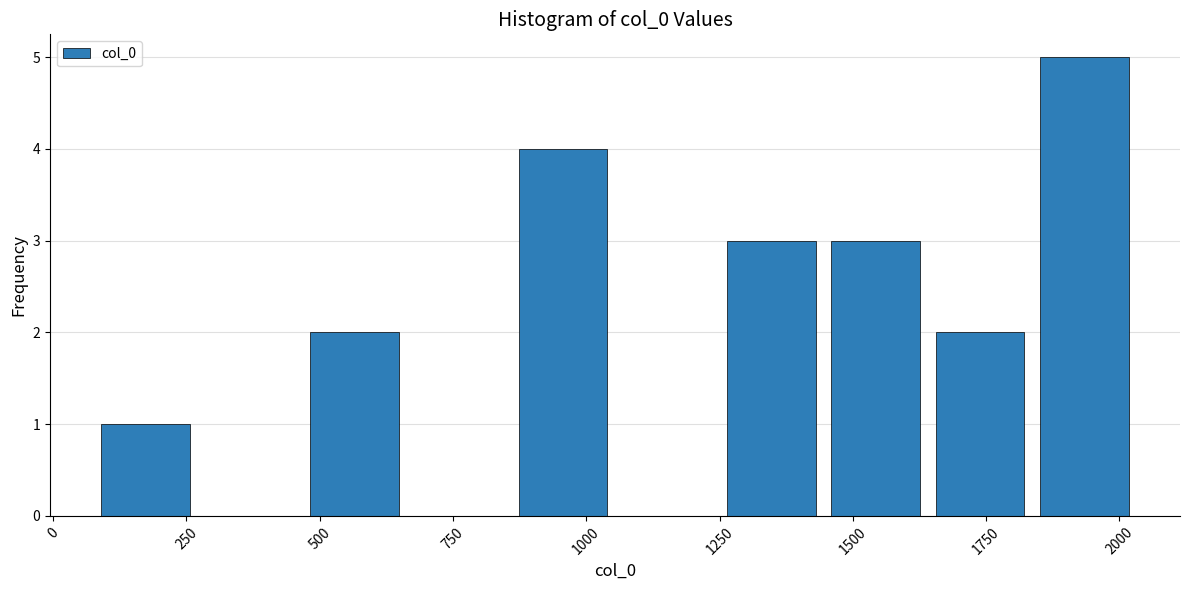

Around what value on the x-axis is the tallest bar? Give the approximate position of its centre, as read against the axis.

1950